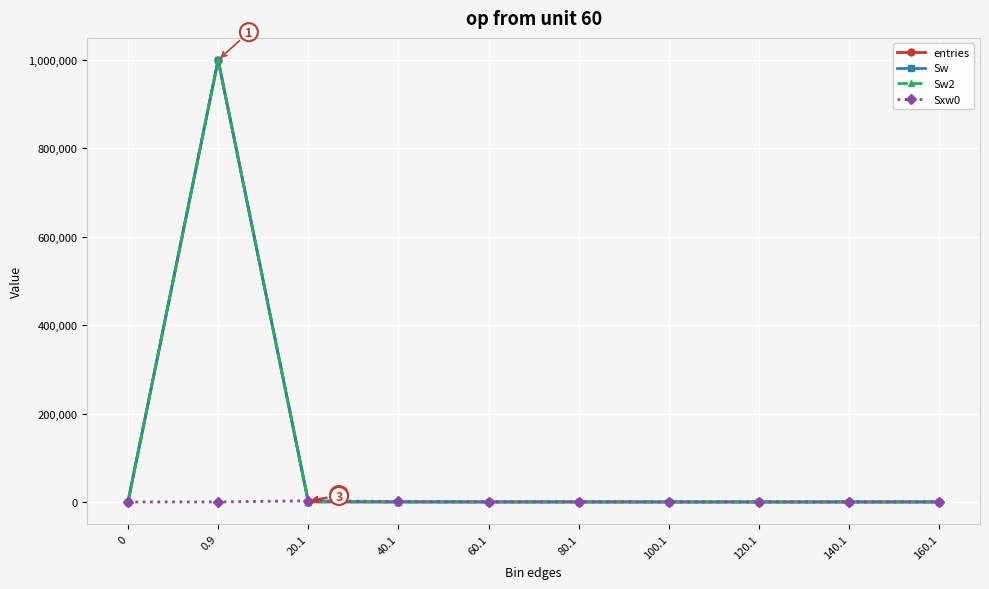

How many lines are shown in the chart?

4